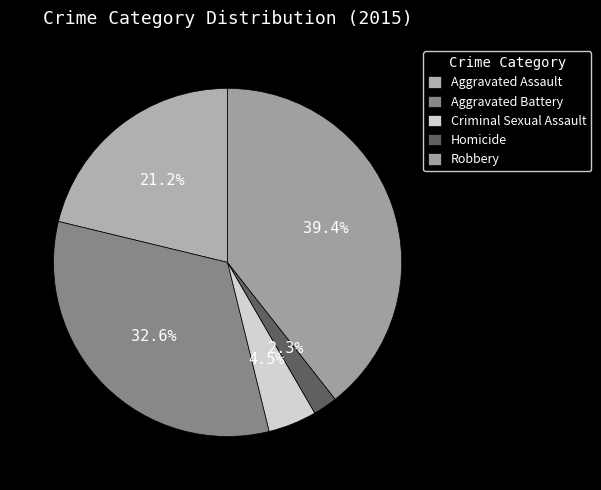

What is the total percentage of Aggravated Assault and Aggravated Battery?

53.8%